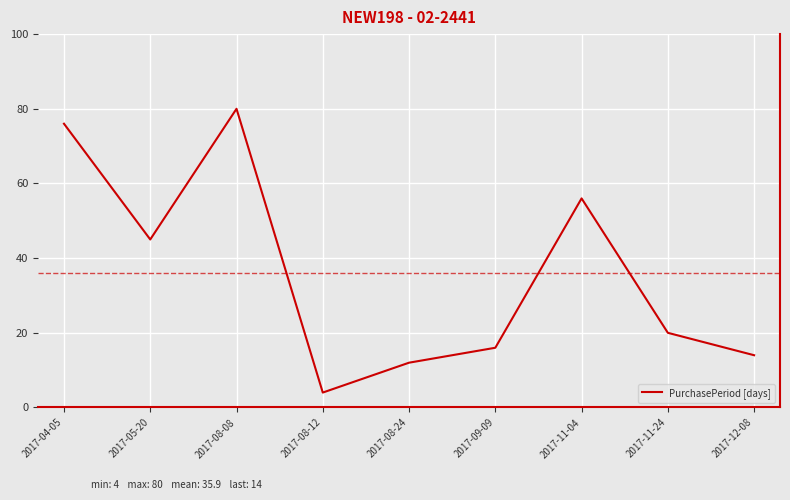

Reading left to right, list all the values displayed in this chart.

76	45	80	4	12	16	56	20	14